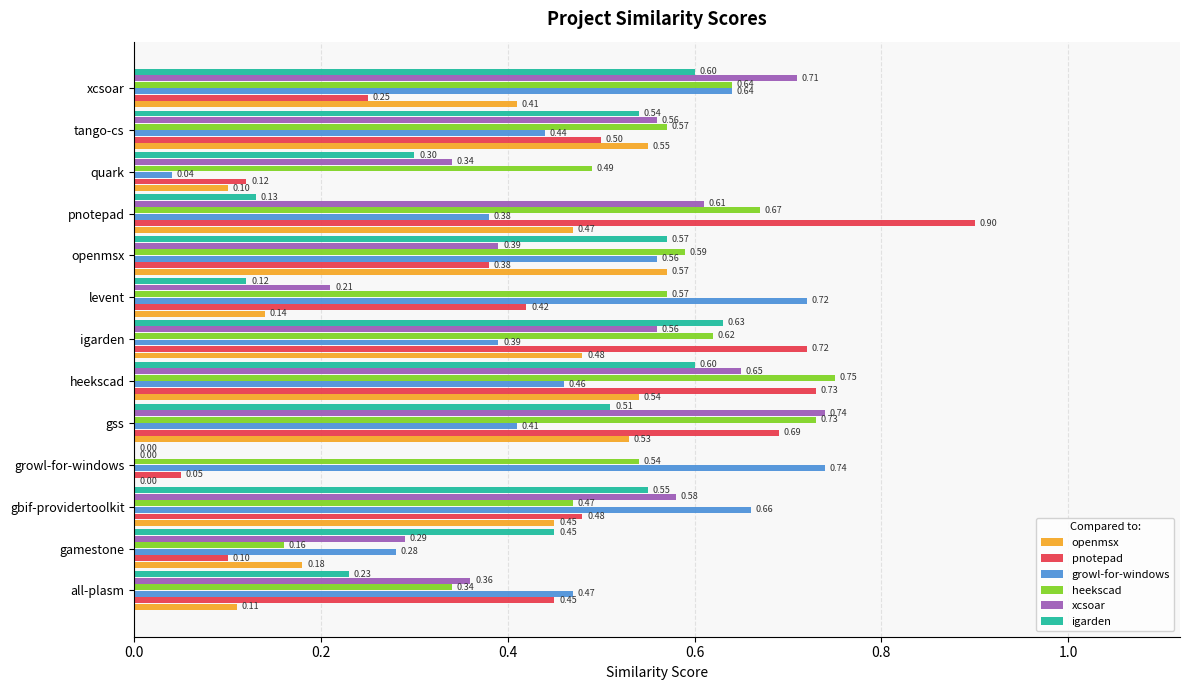

Where is pnotepad nearest to the value 0?

growl-for-windows